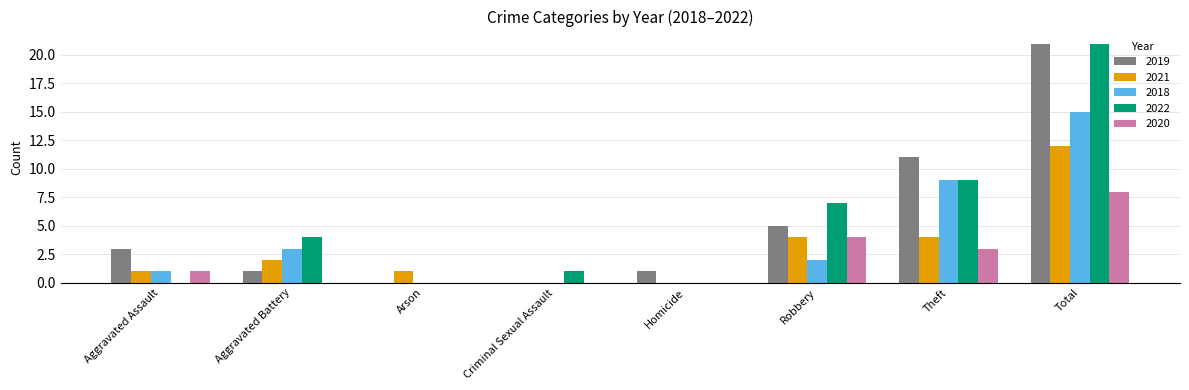

Which series changed the most between Aggravated Battery and Theft?

2019